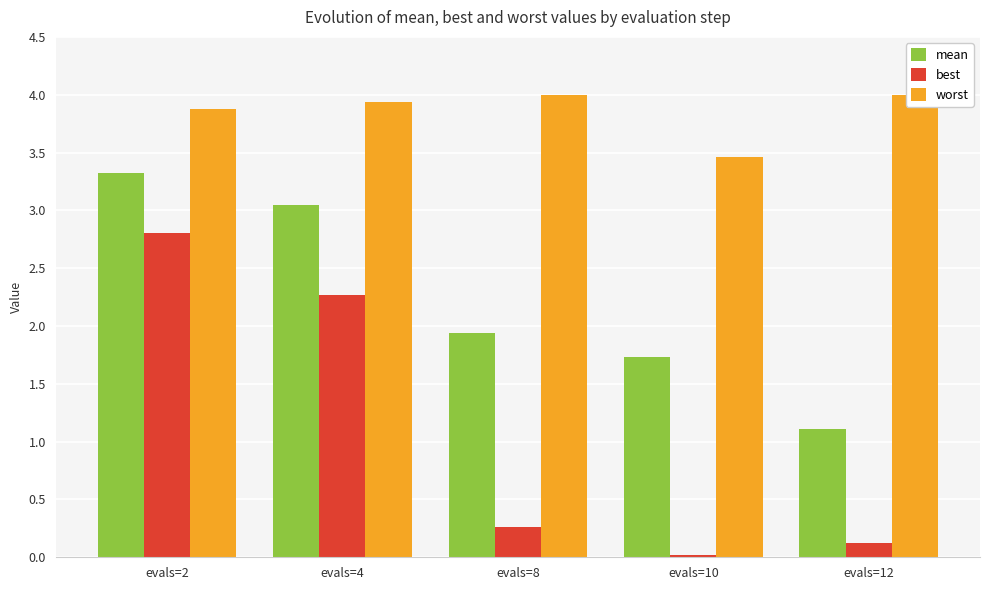

What is the spread (max minus min) of values at evals=2?

1.1